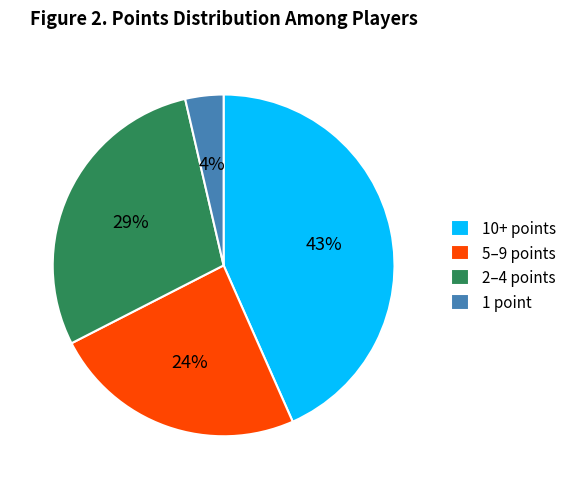

To the nearest percent, what is the average slice percentage?

25%